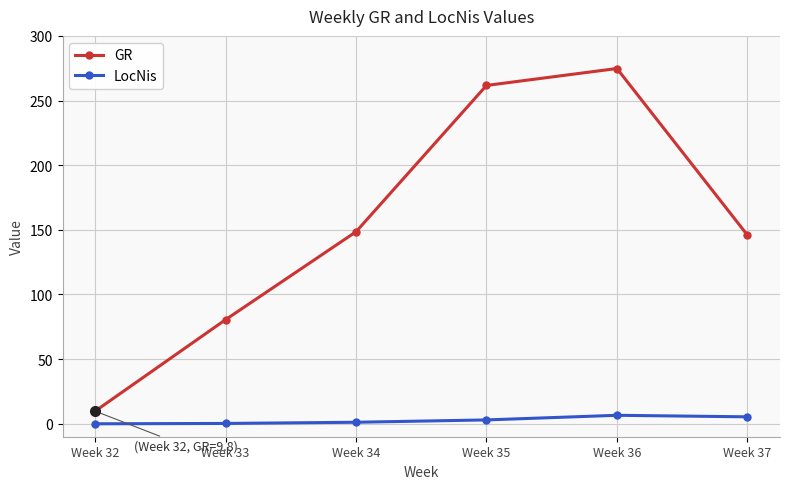

True or false: GR has a value of 130.3 at Week 33.

False